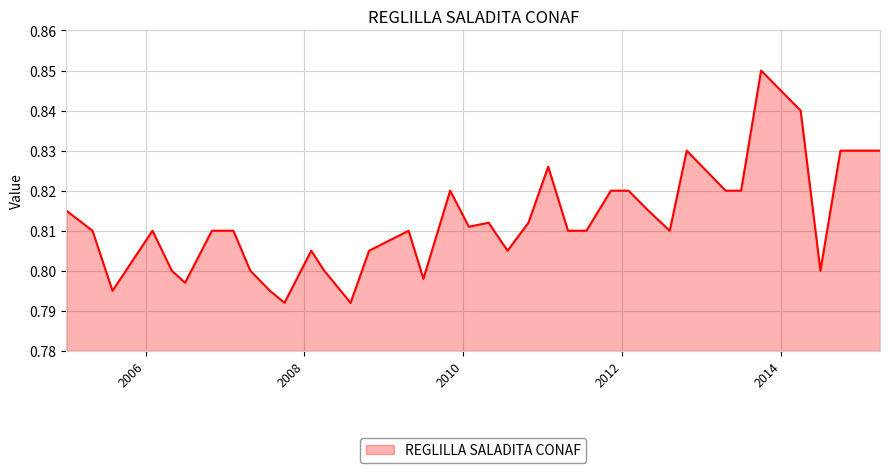

What is the difference between the maximum and minimum values?

0.1